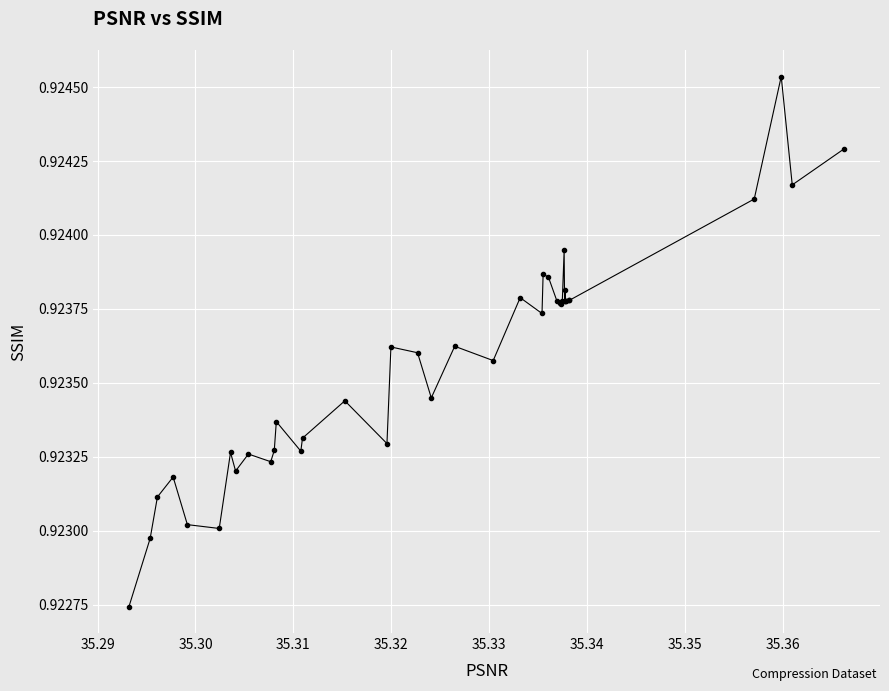

How many values are between 0 and 1?

40